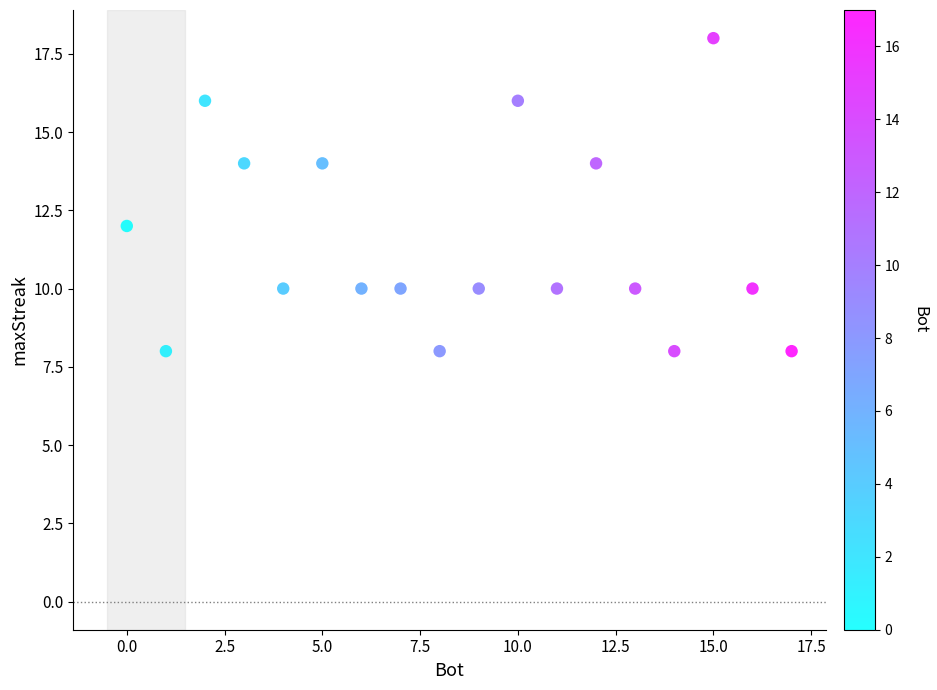

What is the range of Y values (max minus min)?

10